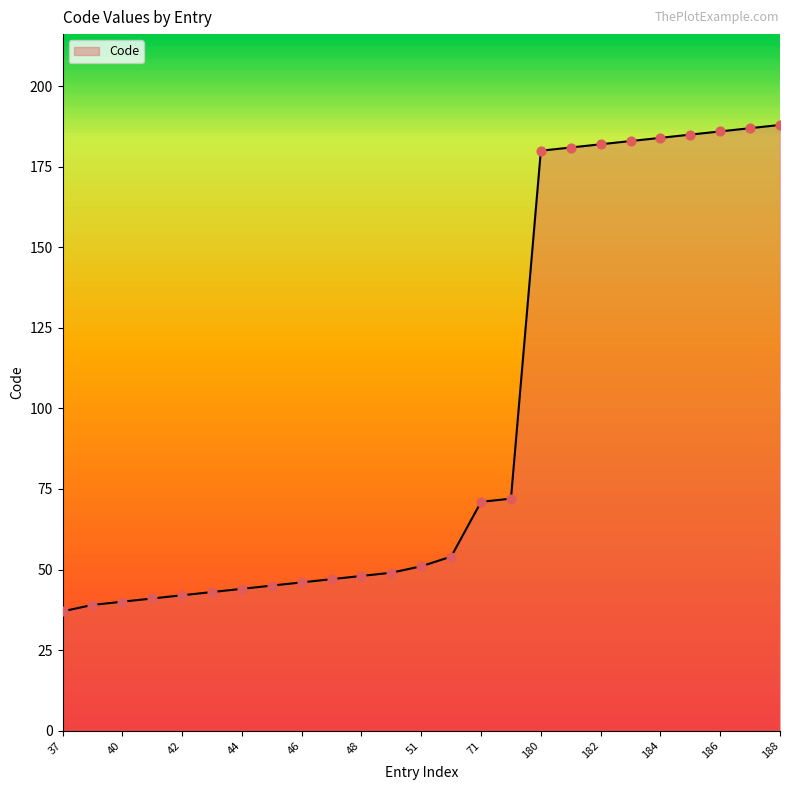

What is the difference between the maximum and minimum values?

151